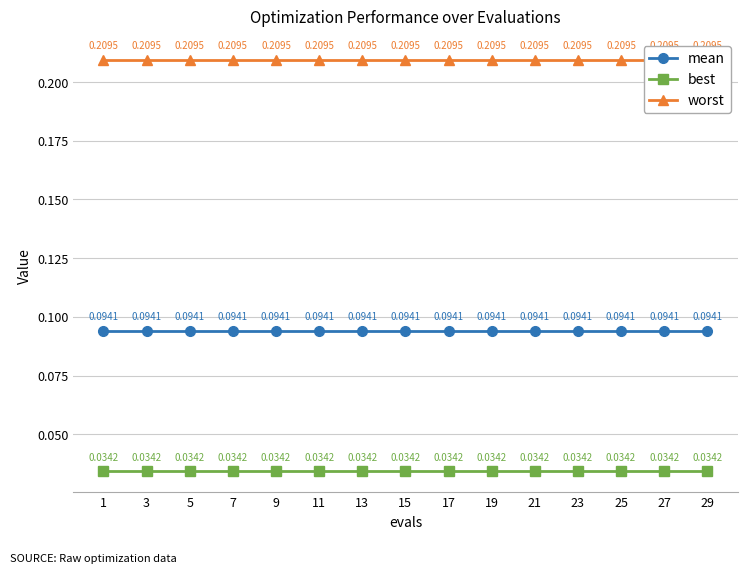

What value does the worst series have at 21?

0.2